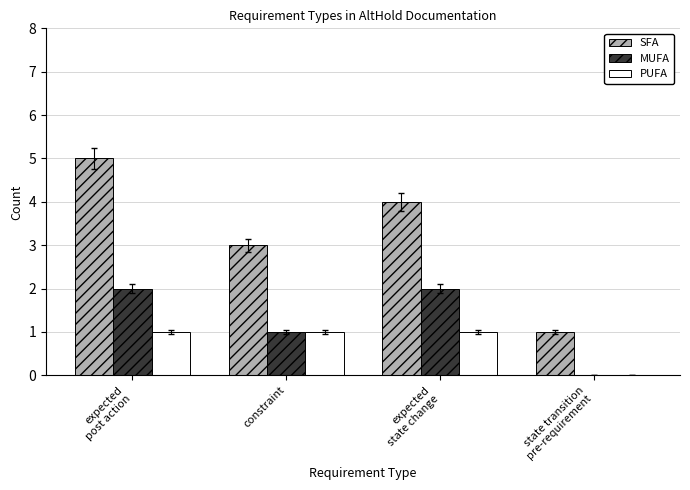

Which category has the highest value across all series?

expected
post action